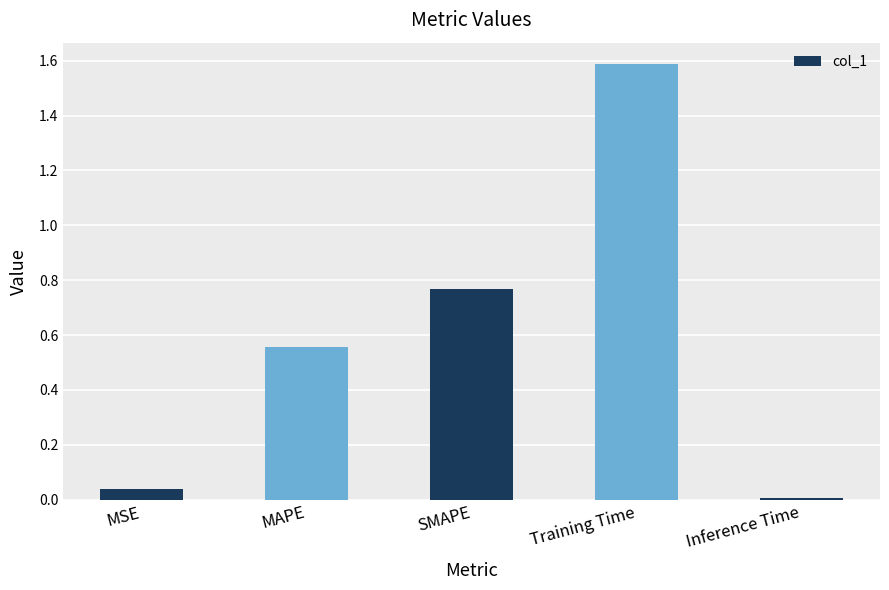

True or false: the data shows 0.0 at Inference Time.

True